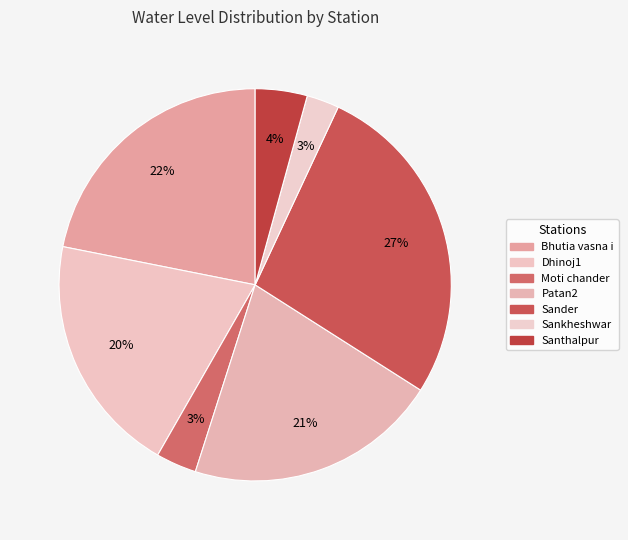

Is there any slice that represents more than half of the pie?

No